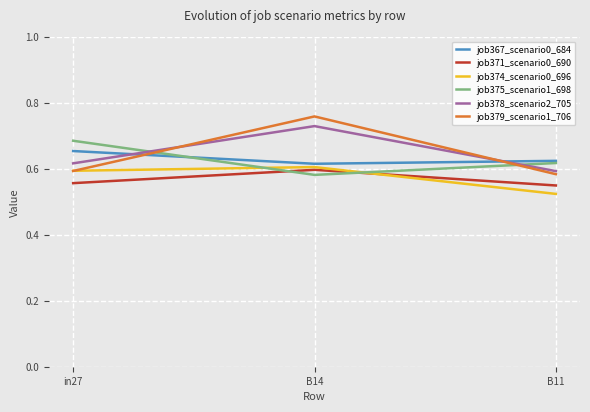

How many lines are shown in the chart?

6